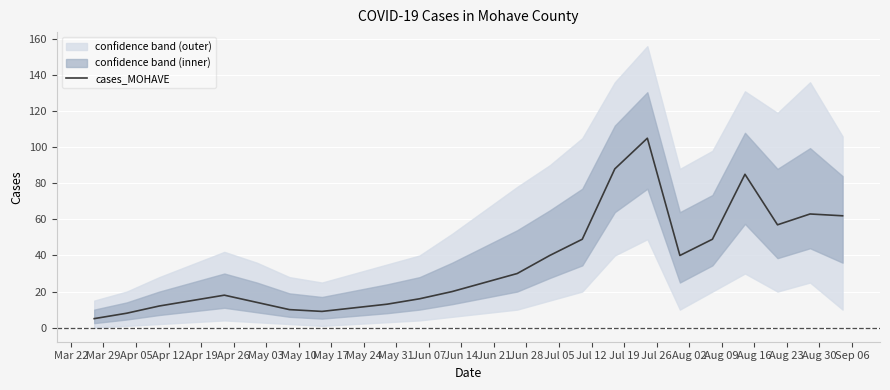

Does the chart display data point markers on the line(s)?

No